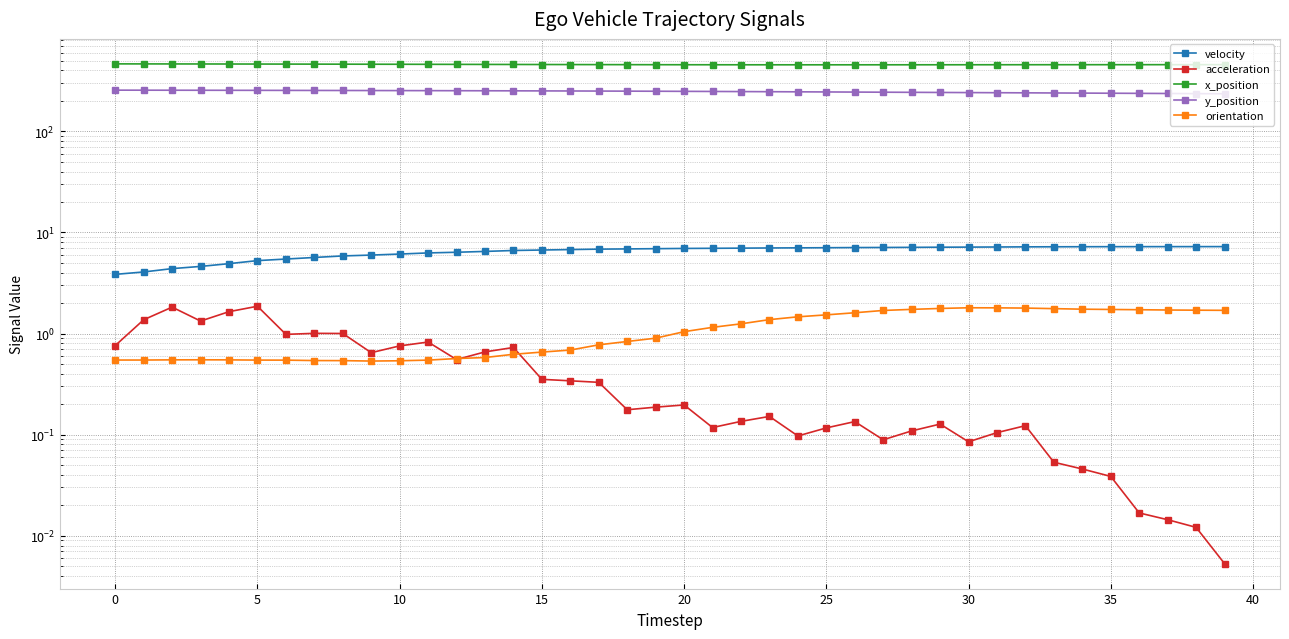

True or false: orientation has more than 1 interior local peaks.

True